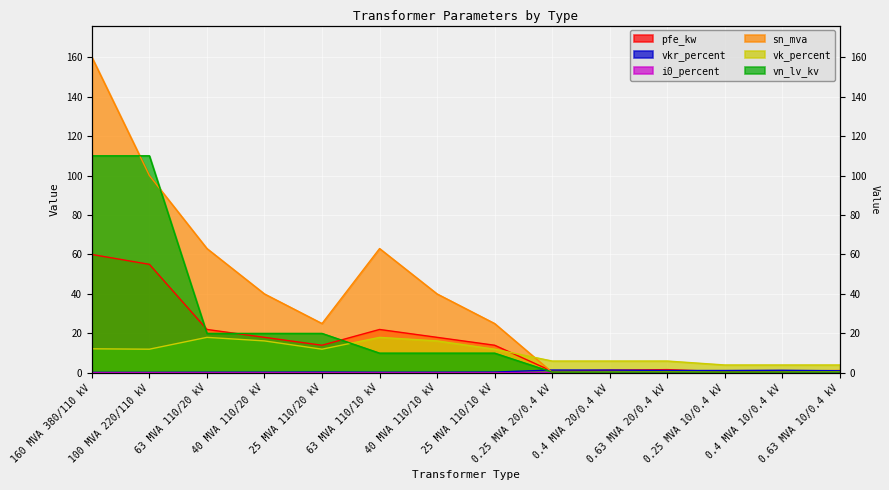

Rank the categories by vkr_percent value from highest to lowest.

0.25 MVA 20/0.4 kV, 0.4 MVA 20/0.4 kV, 0.4 MVA 10/0.4 kV, 0.63 MVA 20/0.4 kV, 0.25 MVA 10/0.4 kV, 0.63 MVA 10/0.4 kV, 25 MVA 110/20 kV, 25 MVA 110/10 kV, 40 MVA 110/20 kV, 40 MVA 110/10 kV, 63 MVA 110/20 kV, 63 MVA 110/10 kV, 100 MVA 220/110 kV, 160 MVA 380/110 kV